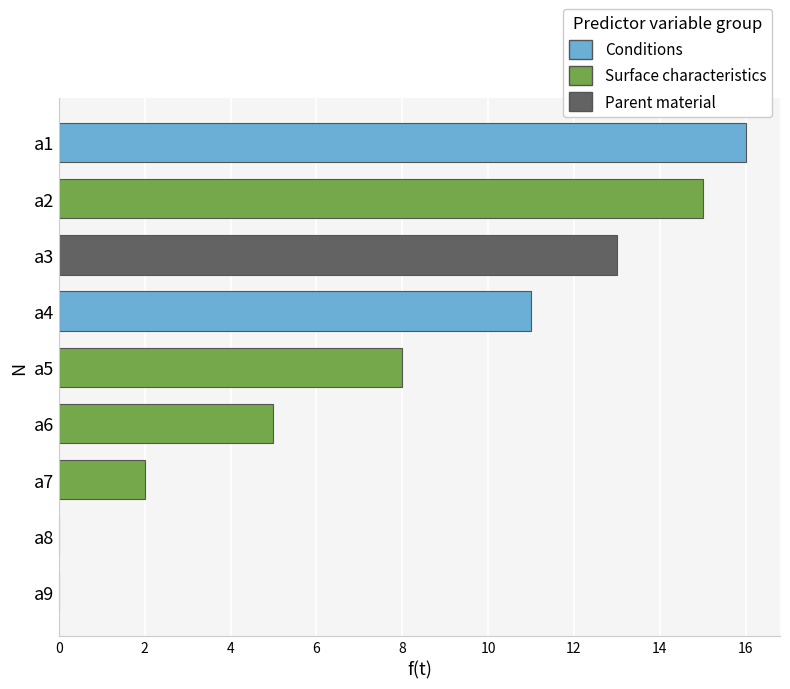

Reading top to bottom, what are all the values shown in this chart?

a1=16	a2=15	a3=13	a4=11	a5=8	a6=5	a7=2	a8=0	a9=0